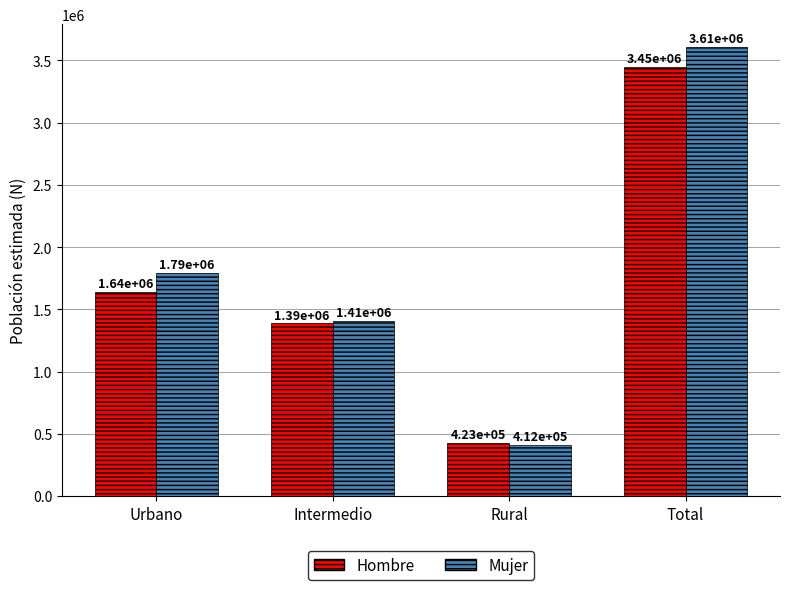

What is the spread (max minus min) of values at Total?

161470